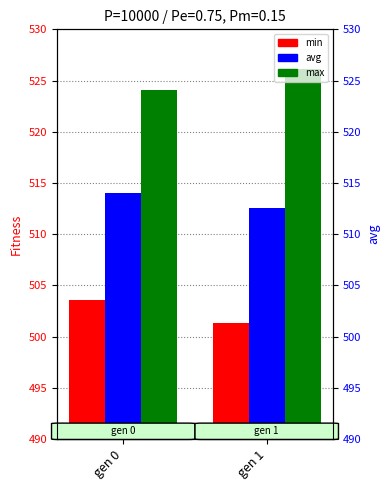

True or false: max has a value of 526.1 at gen 1.

True